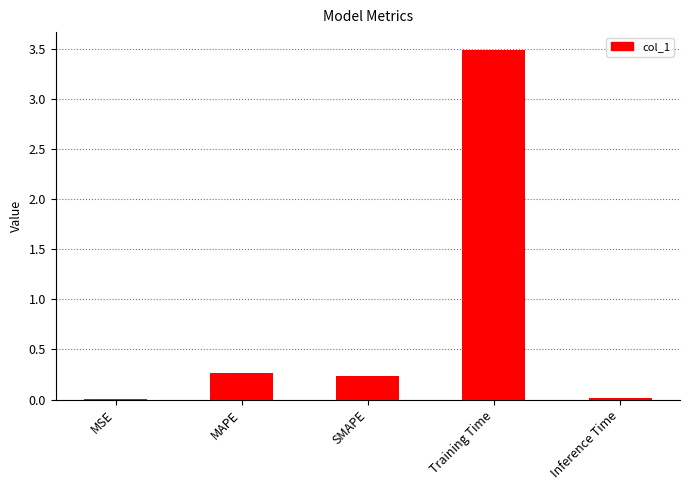

Are the bars grouped side by side (vs. stacked)?

No